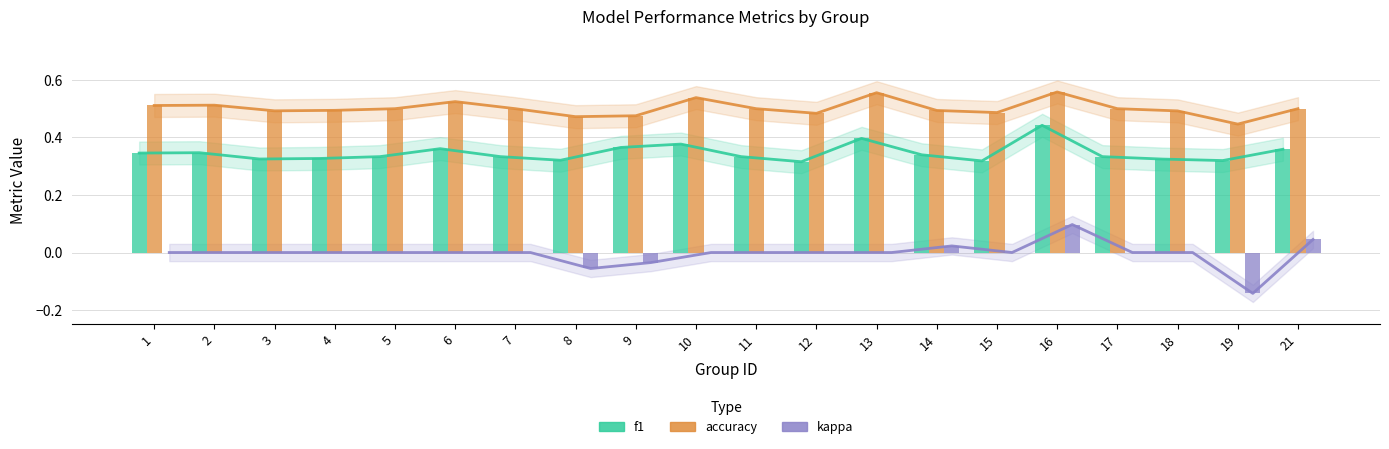

Between 12 and 19, which is larger?

19